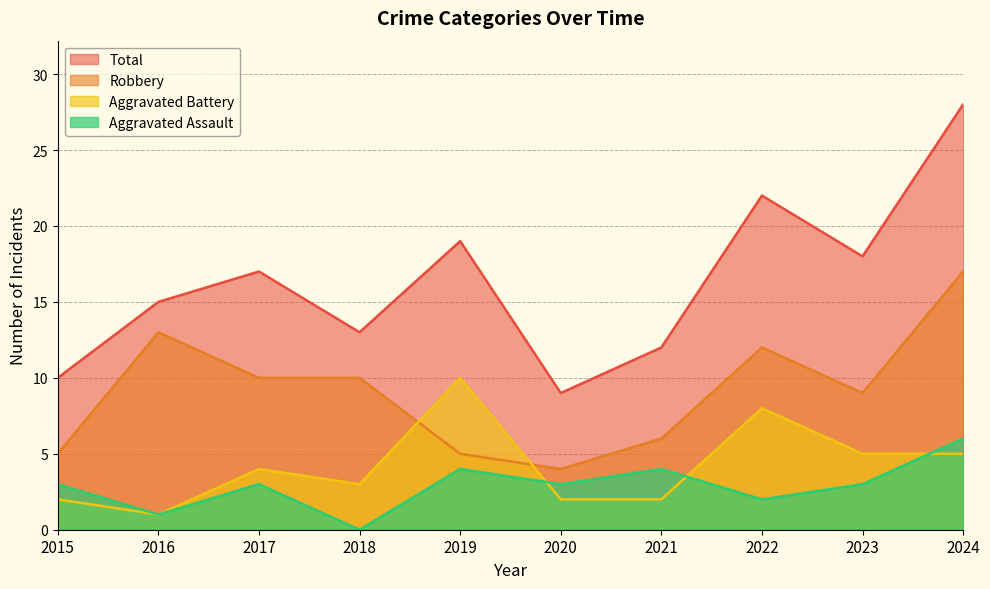

What is the difference between the maximum and minimum values in the Total series?

19